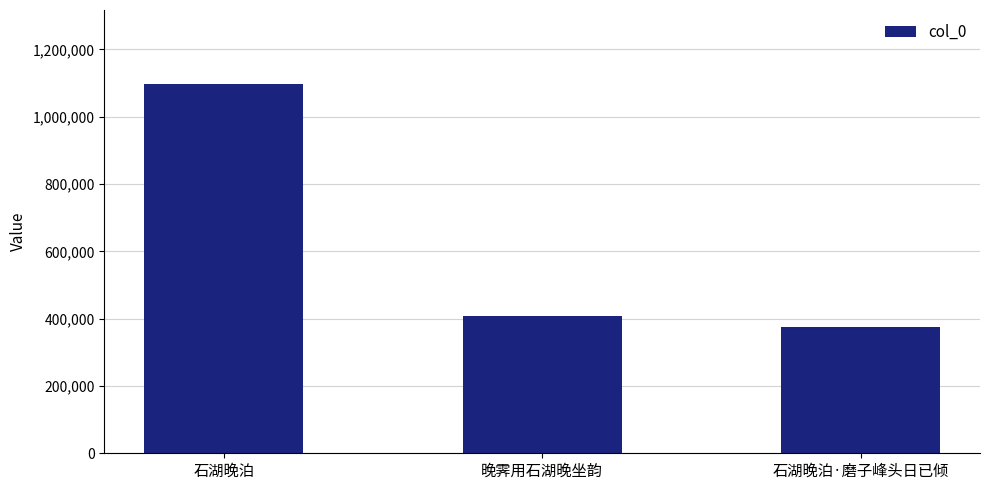

What is the average value?

626602